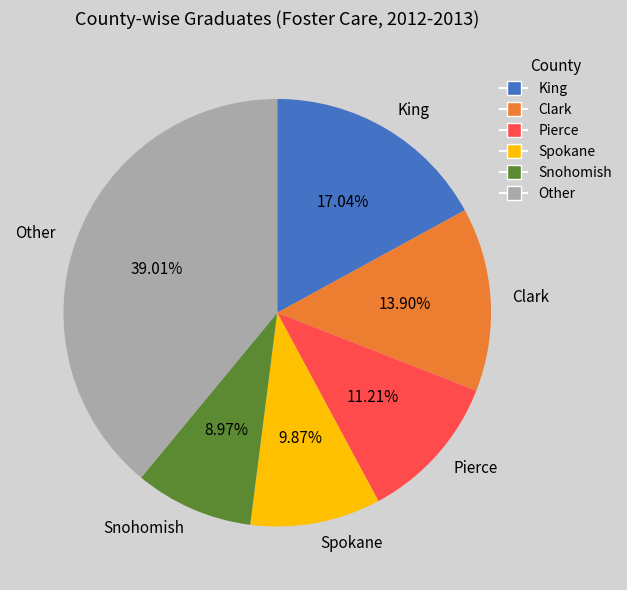

Which slice is the largest?

Other